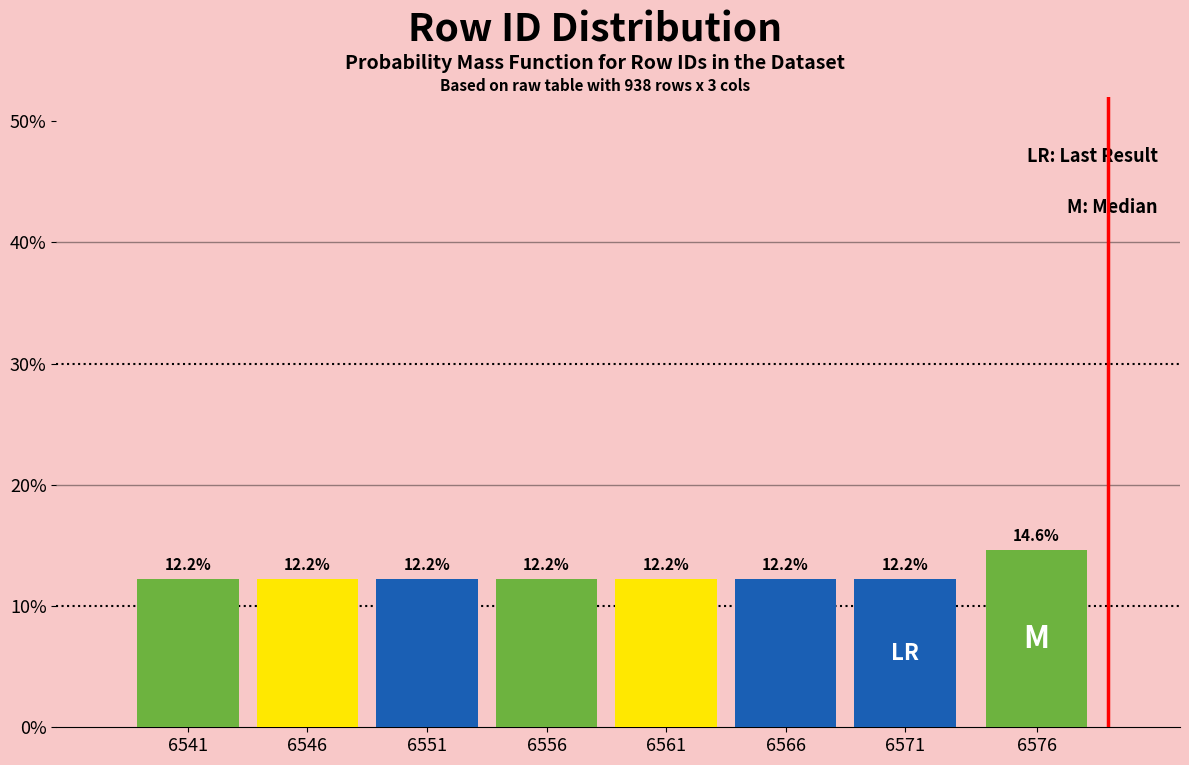

Reading left to right, what are all the values shown in this chart?

6541=12.2	6546=12.2	6551=12.2	6556=12.2	6561=12.2	6566=12.2	6571=12.2	6576=14.6